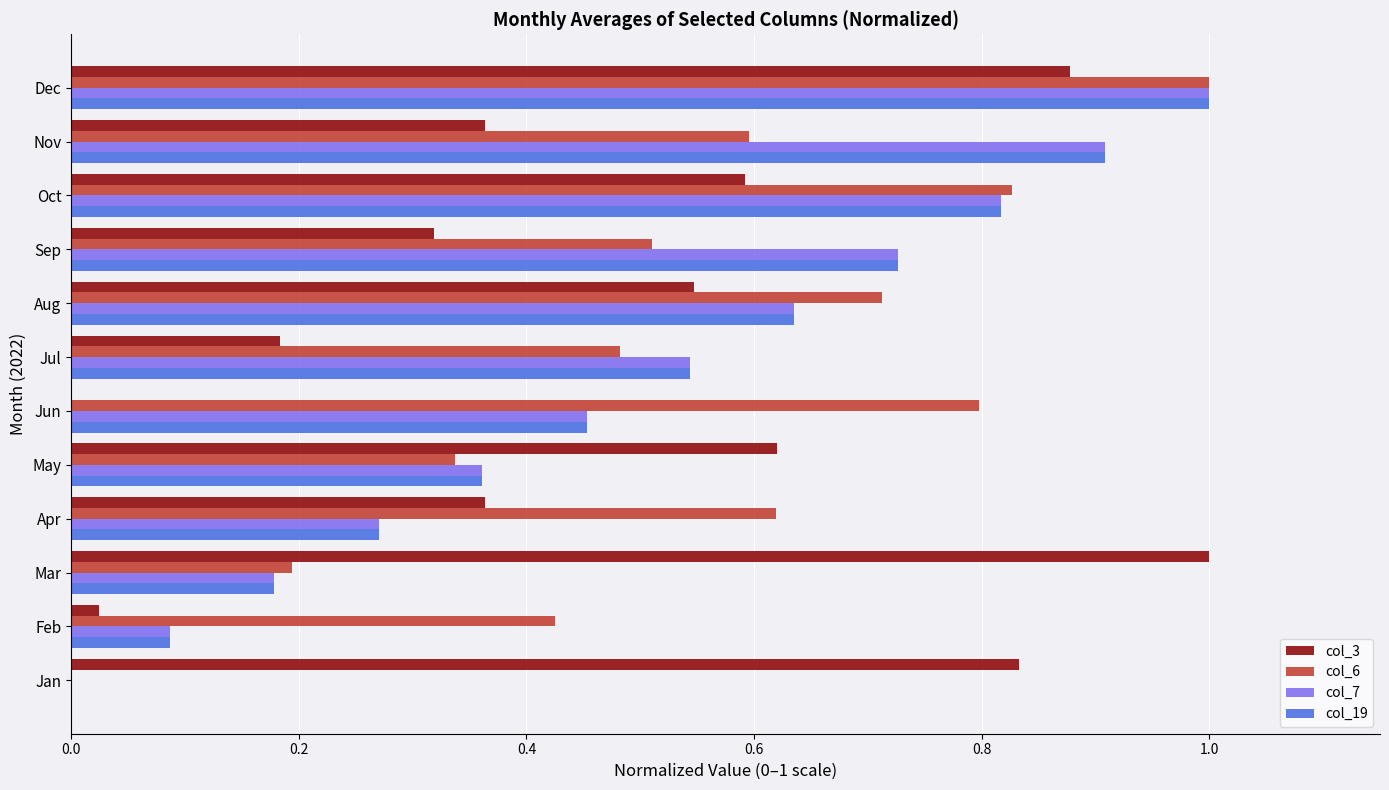

The col_3 series shows 0.1 at Jul. True or false?

False